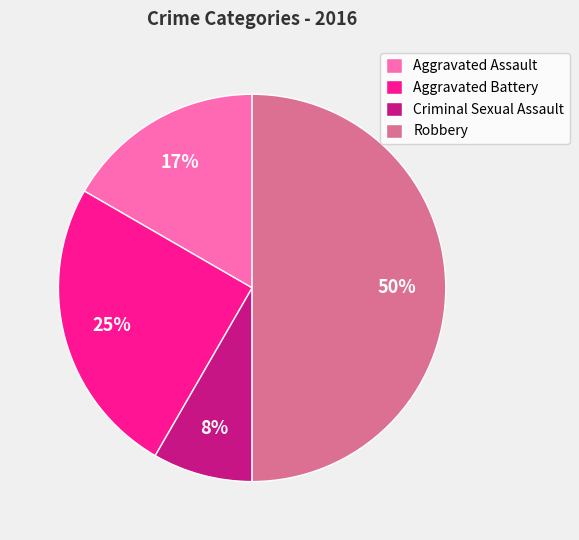

Is the sum of Robbery and Aggravated Battery greater than half?

Yes